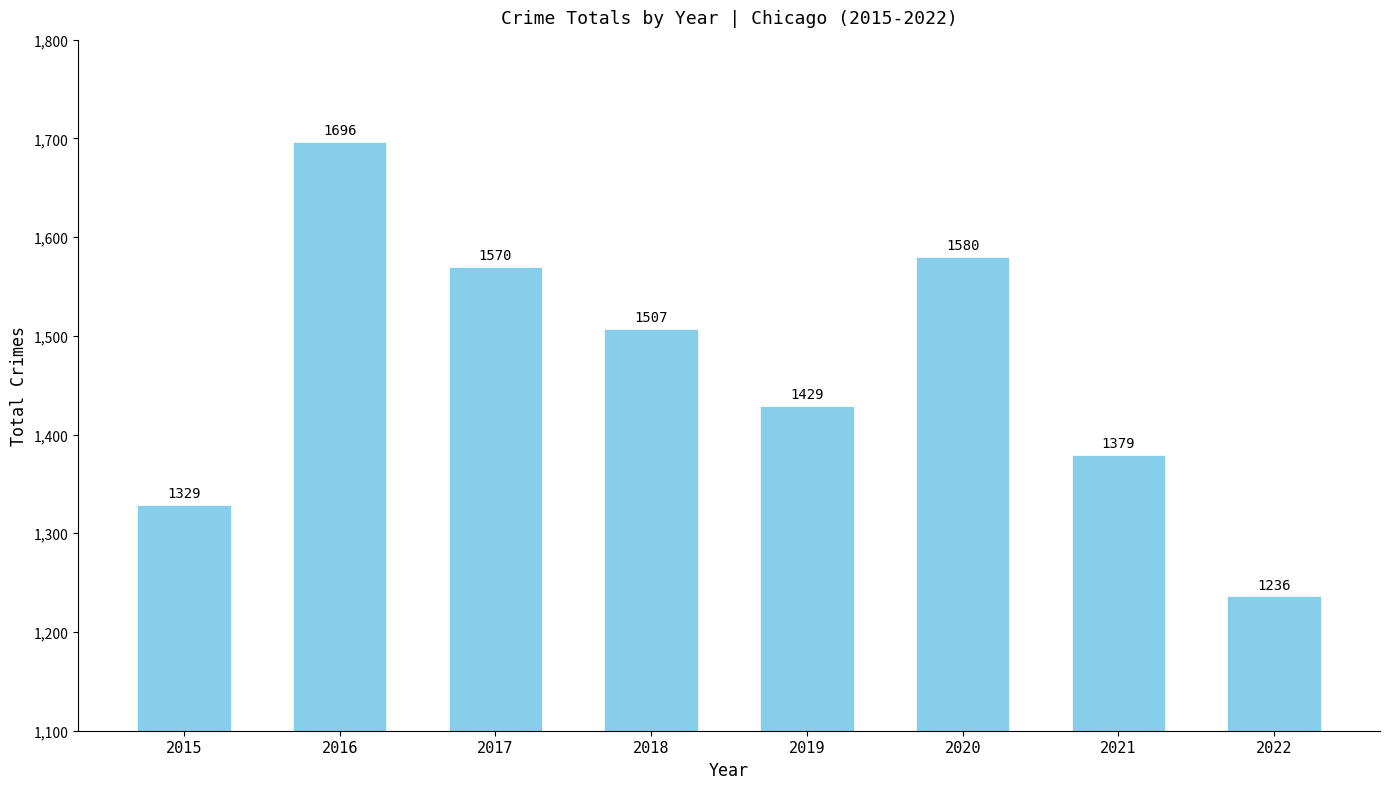

Reading left to right, what are all the values shown in this chart?

2015=1329	2016=1696	2017=1570	2018=1507	2019=1429	2020=1580	2021=1379	2022=1236